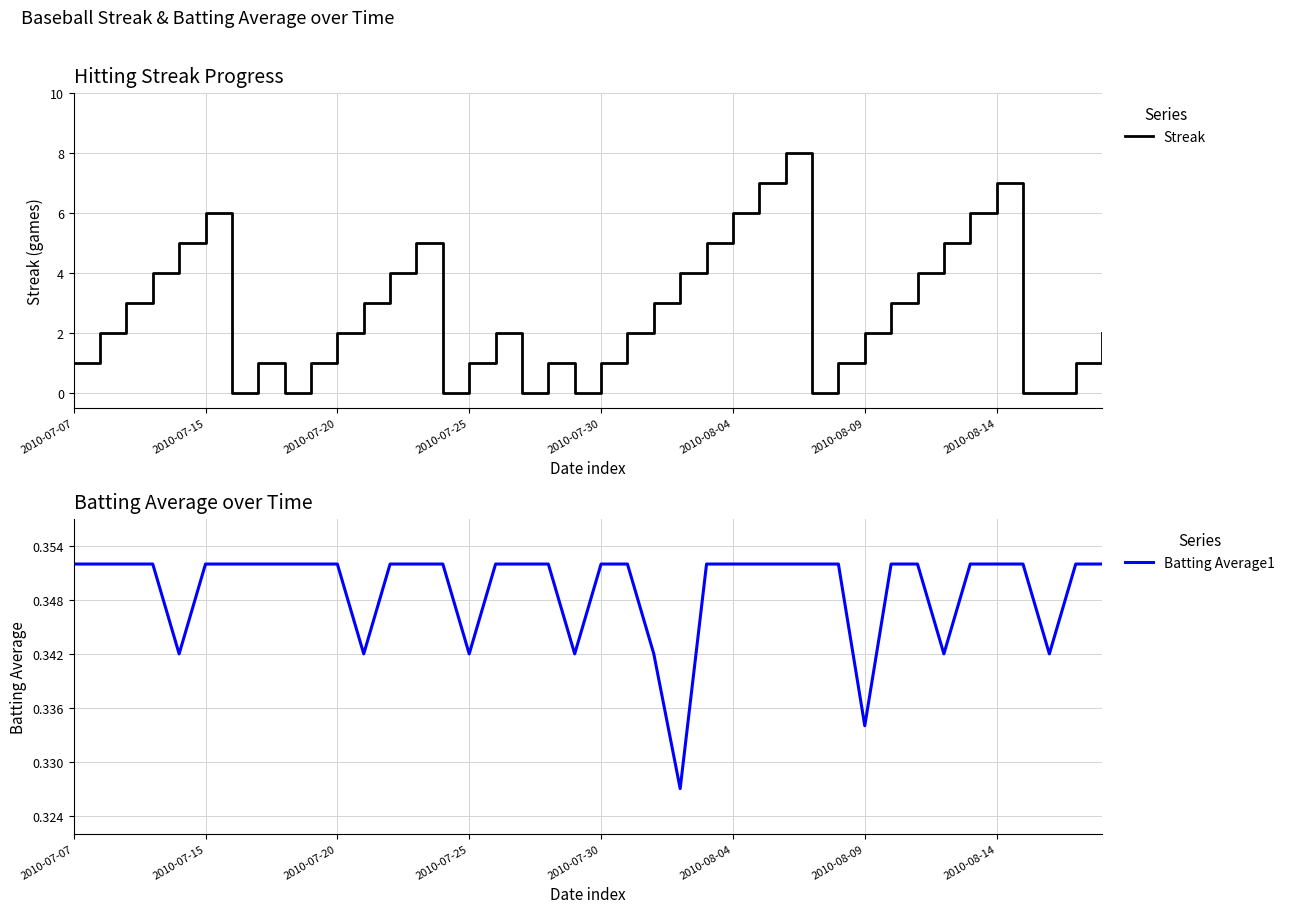

Does the chart have visible grid lines?

Yes